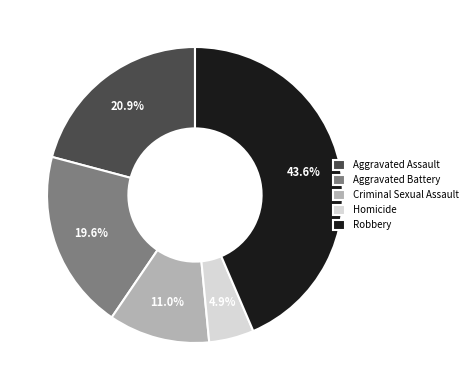

How much of the chart is everything except Aggravated Assault?

79.1%